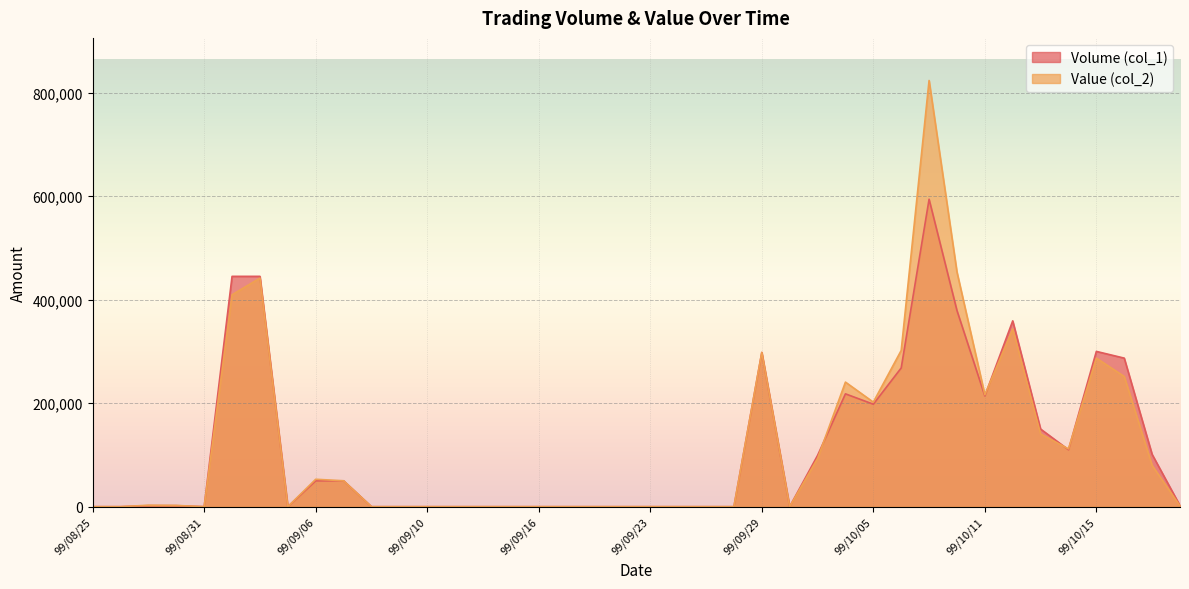

How many lines are shown in the chart?

2